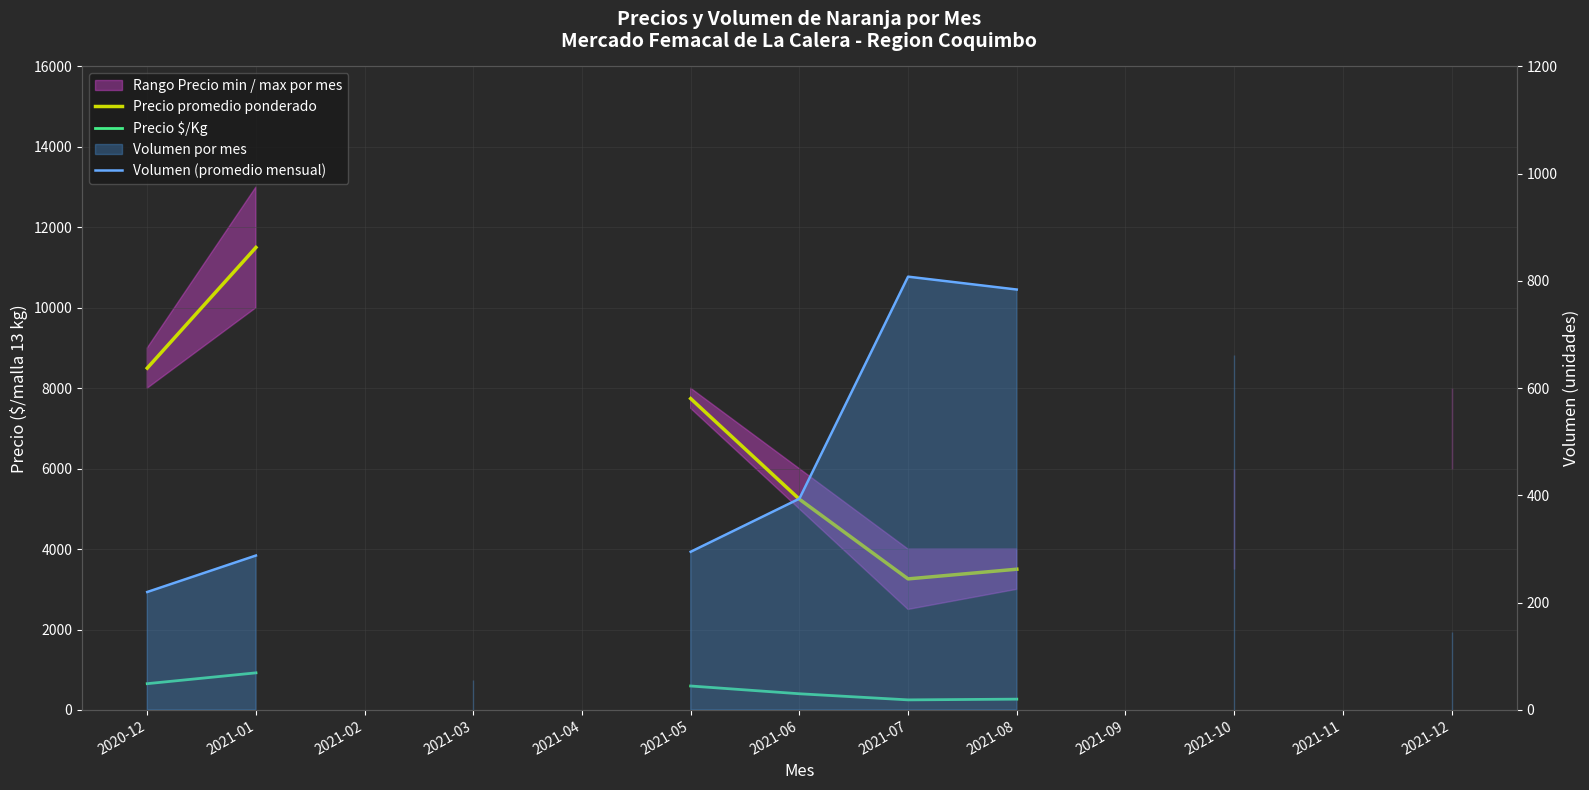

Is the value of Precio promedio ponderado at 2020-12 greater than the value of Precio $/Kg at 2021-11?

No